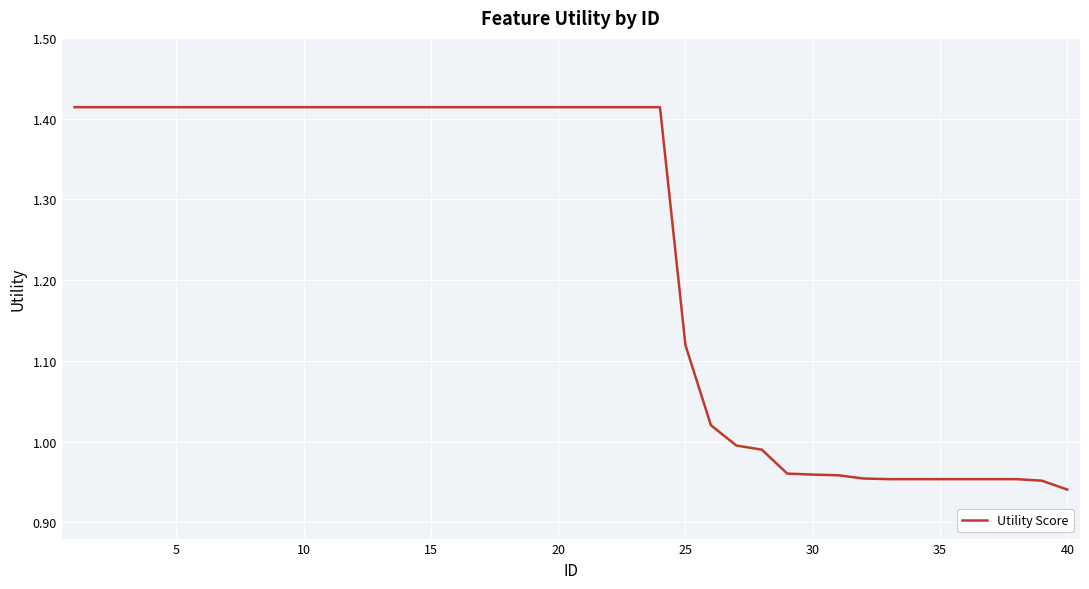

Count the number of categories in the chart.

40